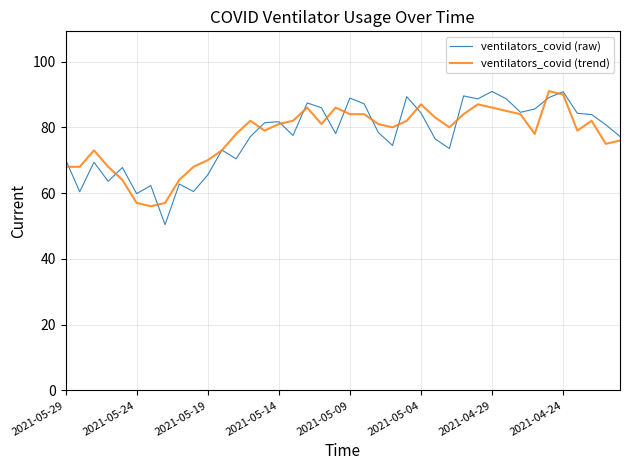

Which series has the widest spread of values?

ventilators_covid (raw)